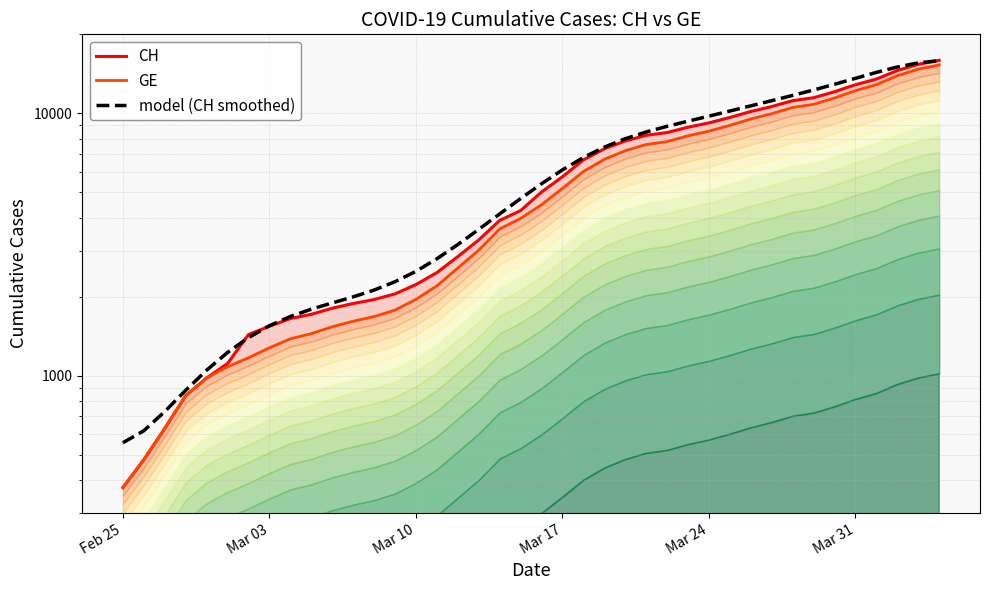

What is the difference between the maximum and minimum values in the CH series?

15551.0